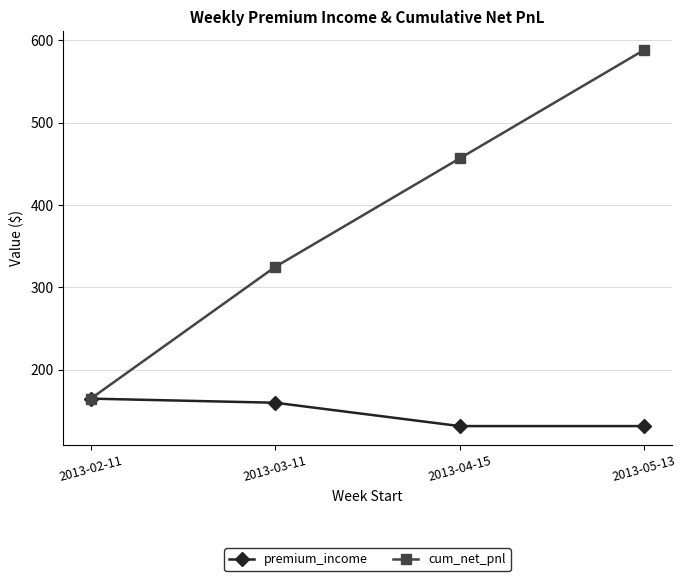

What is the value of the cum_net_pnl point at the 3rd from the left?

456.7